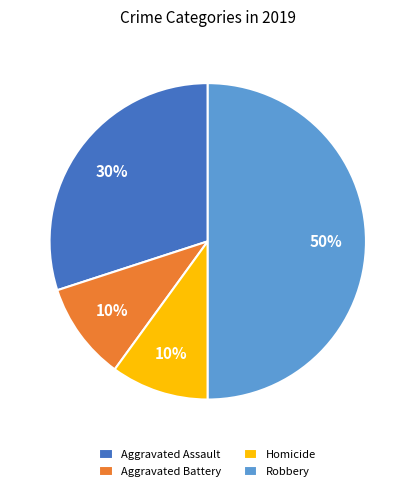

Is it true that Homicide is 24% of the pie?

False